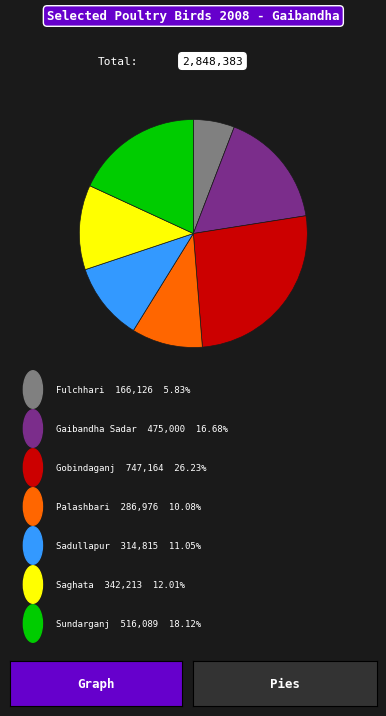

Is there any slice that represents more than half of the pie?

No